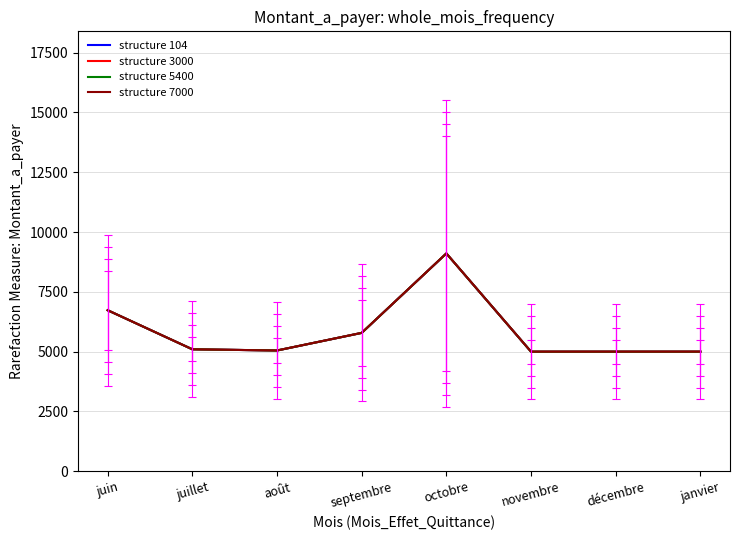

What value does the structure 5400 series have at janvier?

5000.9